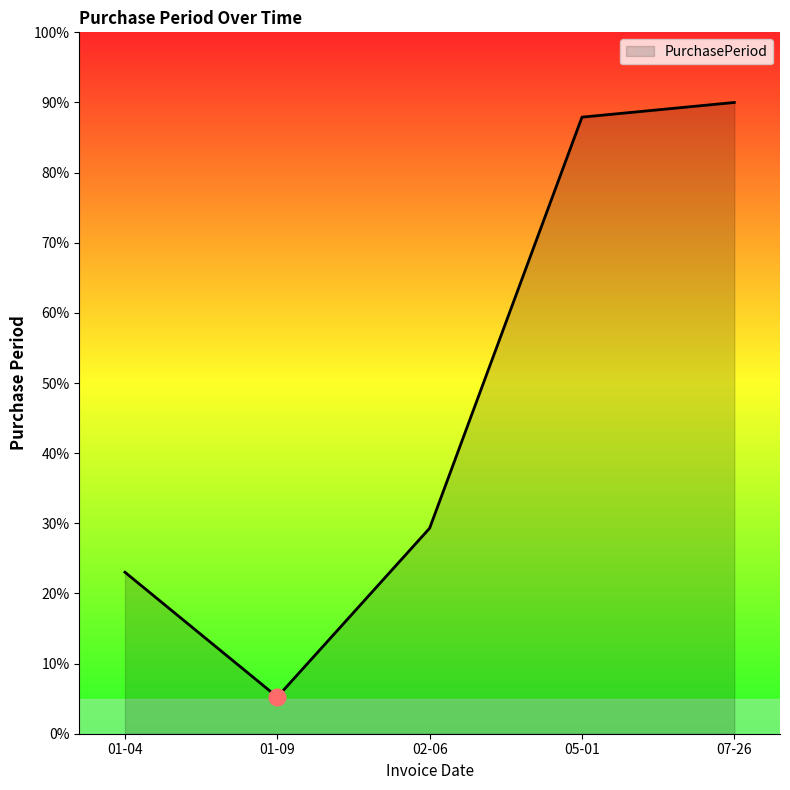

Where is the data nearest to the value 47?

02-06